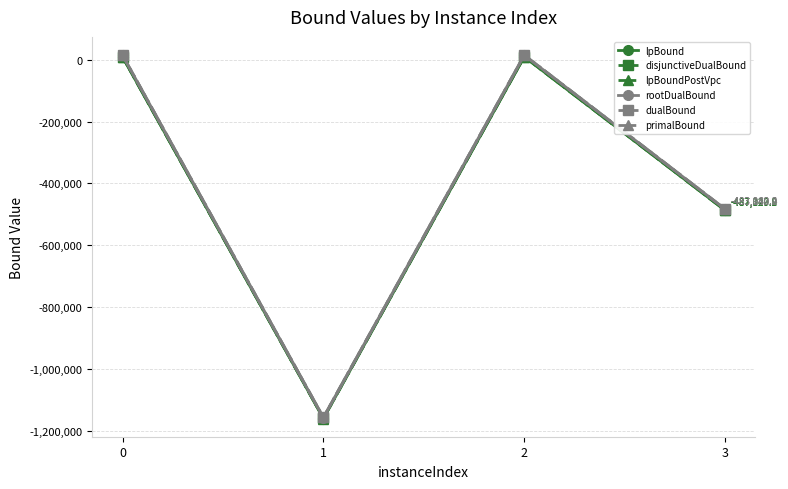

True or false: lpBound and primalBound cross at least once.

False